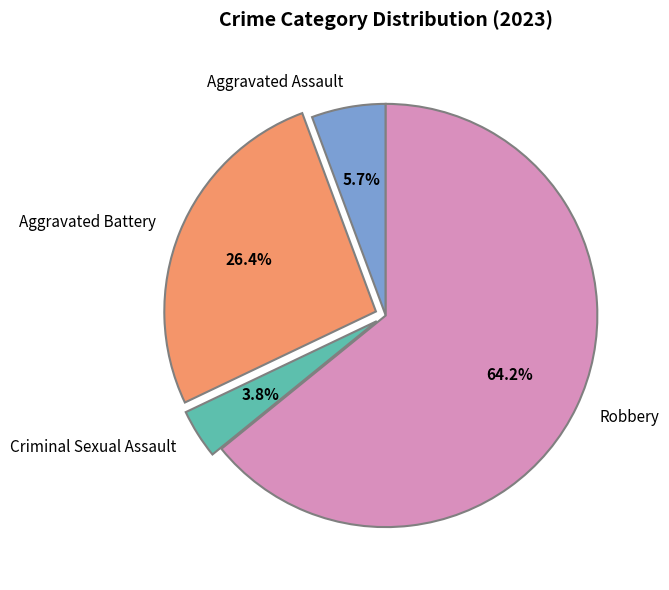

Which slice is the smallest?

Criminal Sexual Assault